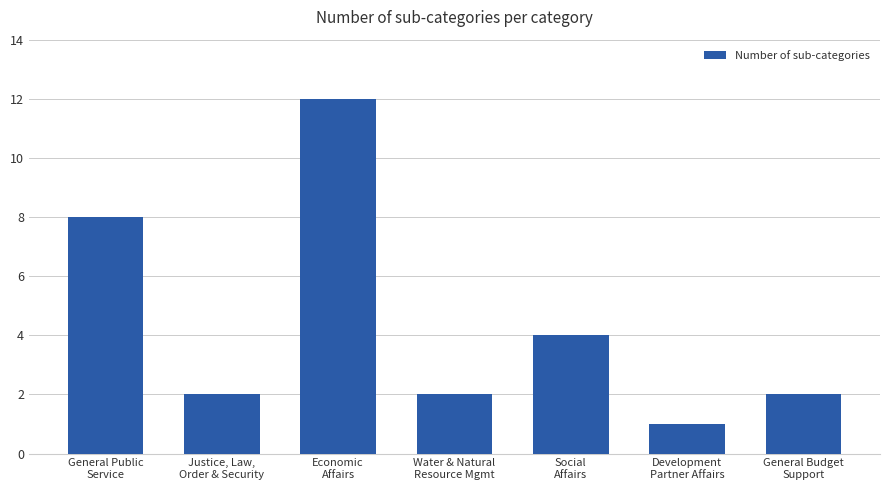

What is the change in value from General Public
Service to Justice, Law,
Order & Security?

-6